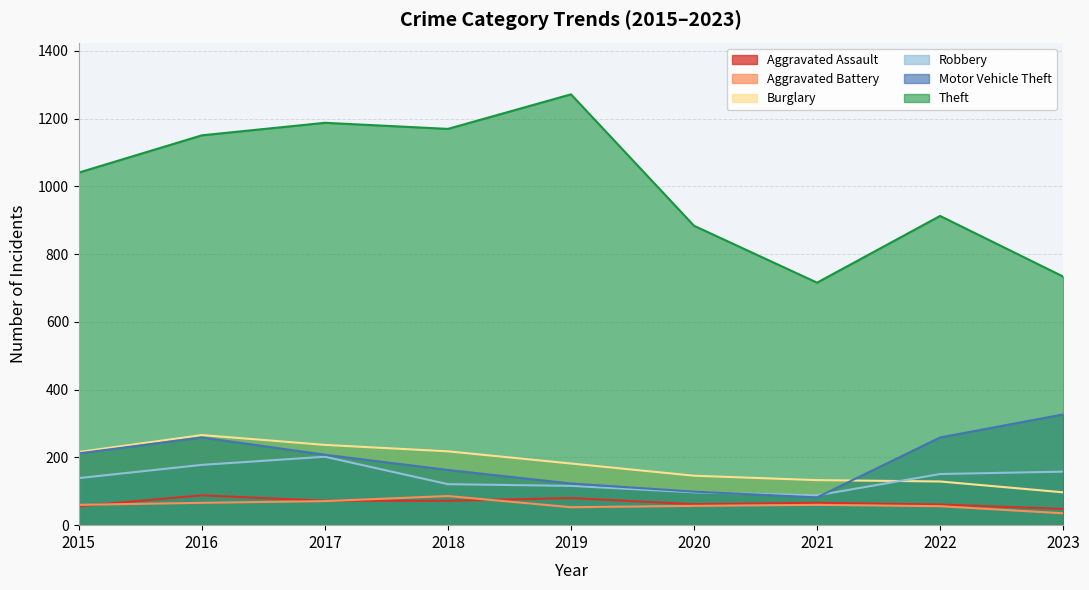

True or false: Motor Vehicle Theft and Burglary cross at least once.

True